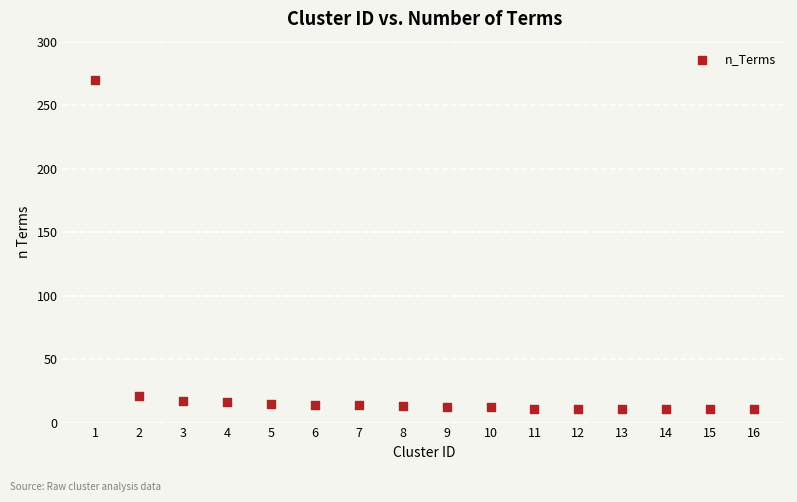

What is the range of X values (max minus min)?

15